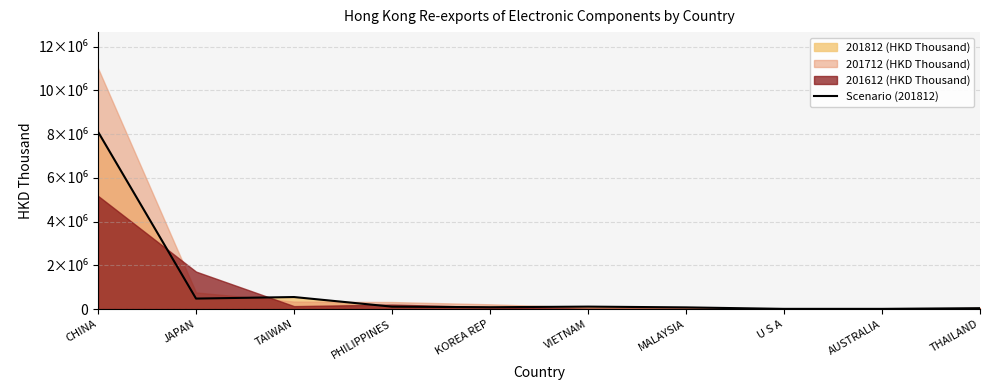

Is it true that the value at THAILAND is 40275.6?

True